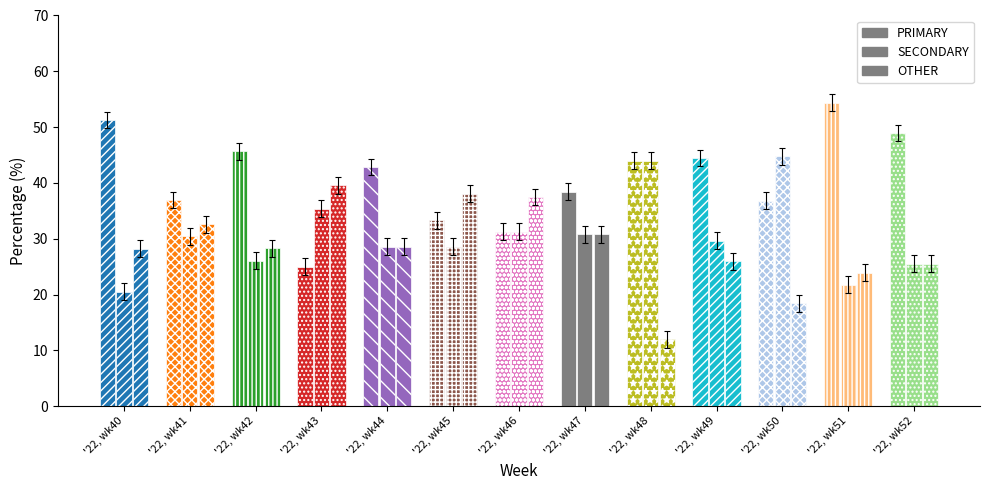

The OTHER series shows 16.2 at '22, wk48. True or false?

False